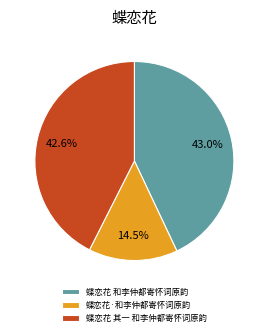

What is the smallest slice in the pie chart?

蝶恋花·和李仲都寄怀词原韵